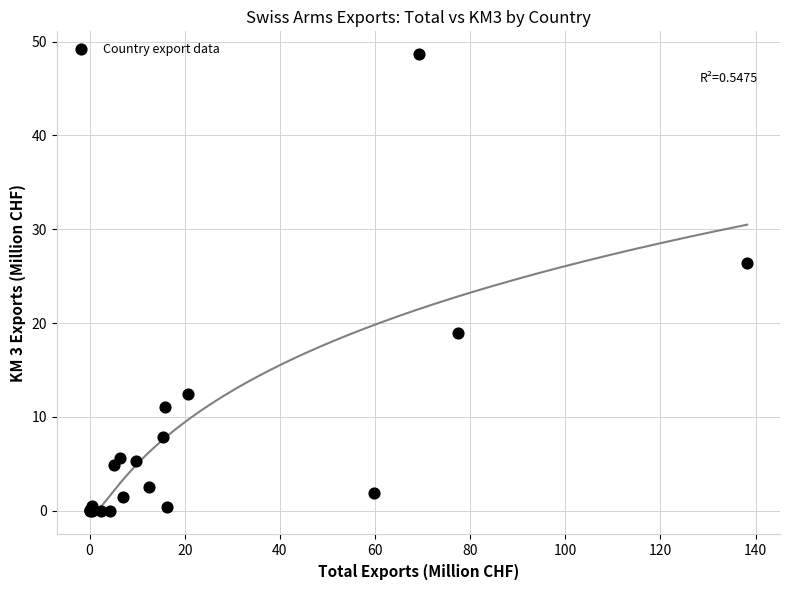

What Y value in the scatter plot is closest to 24?

26.4